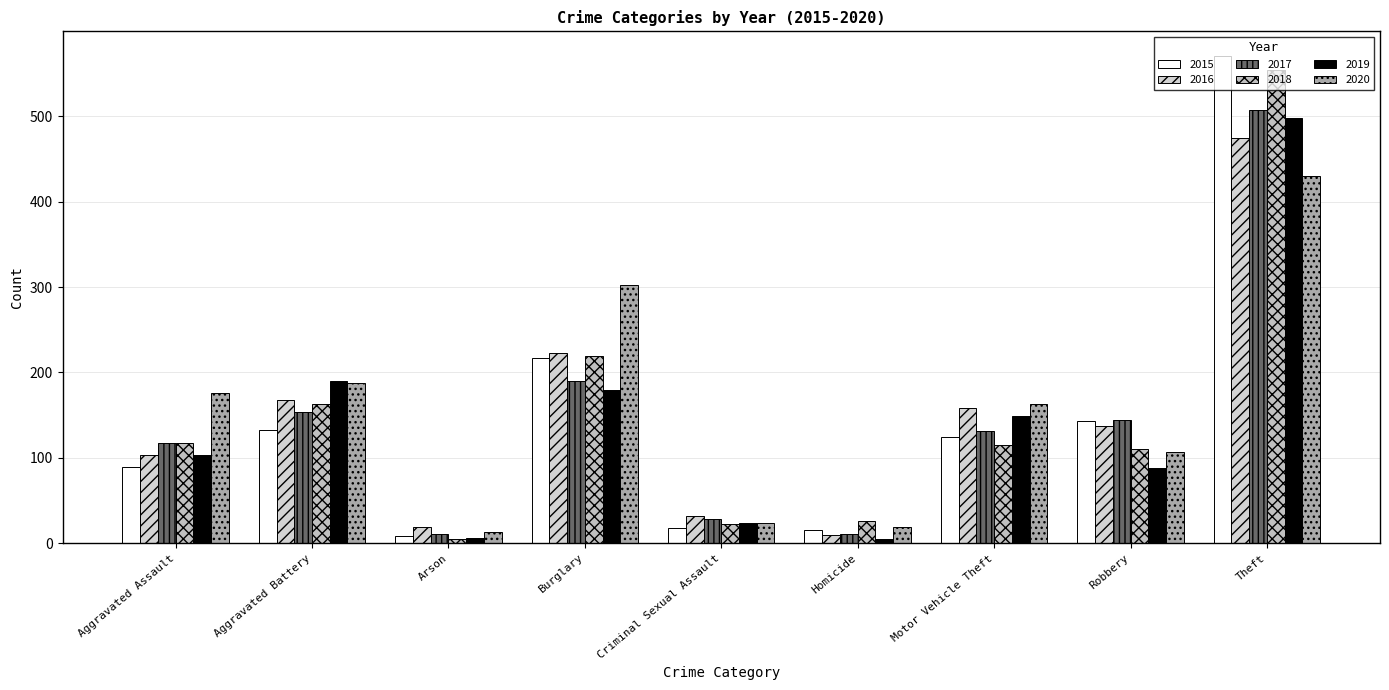

What is the label of the 5th bar from the left?

Criminal Sexual Assault